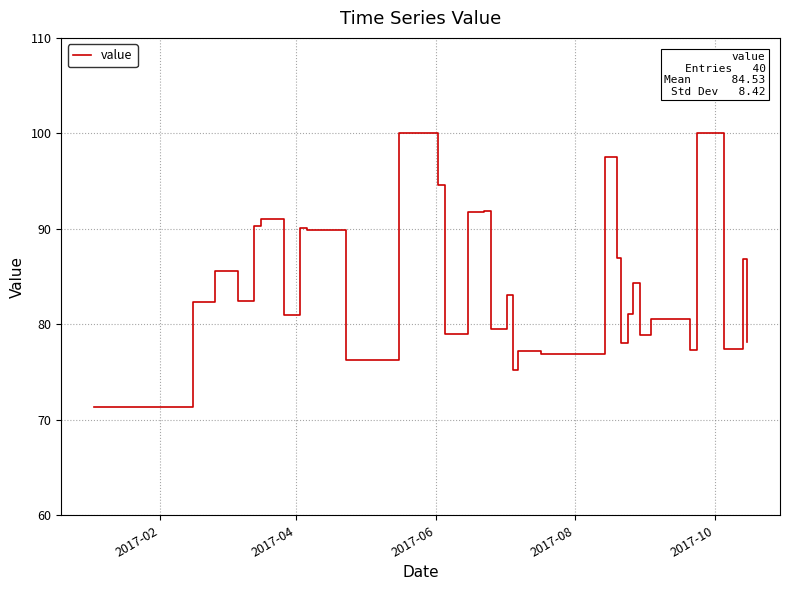

What is the minimum value shown in the chart?

71.3